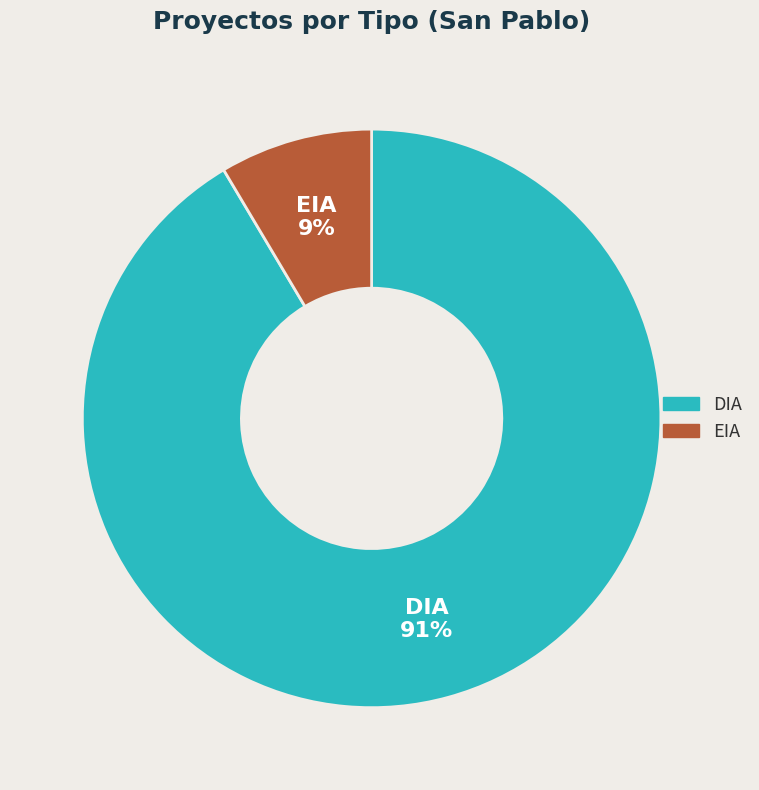

Combined, do EIA and DIA account for over 50%?

Yes